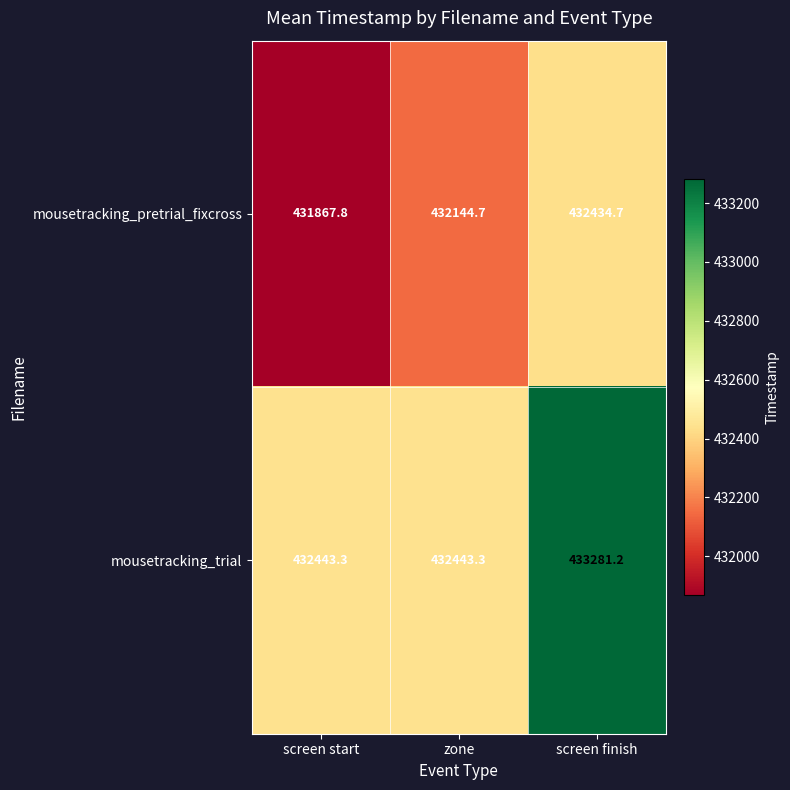

Which series has the largest total across all categories?

mousetracking_trial